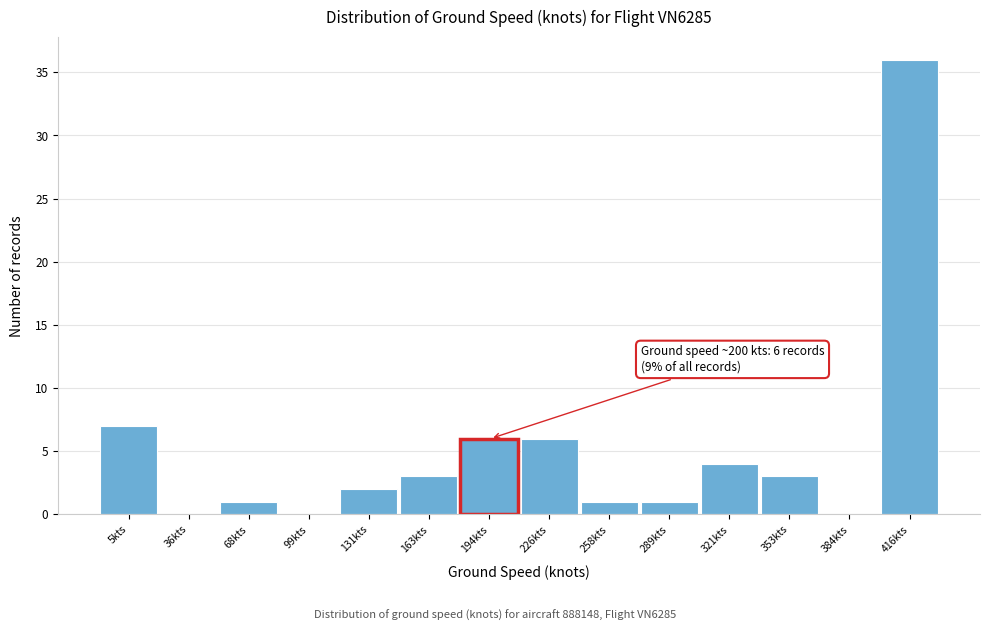

Reading left to right, extract all data points from this chart.

5kts=7	36kts=0	68kts=1	99kts=0	131kts=2	163kts=3	194kts=6	226kts=6	258kts=1	289kts=1	321kts=4	353kts=3	384kts=0	416kts=36